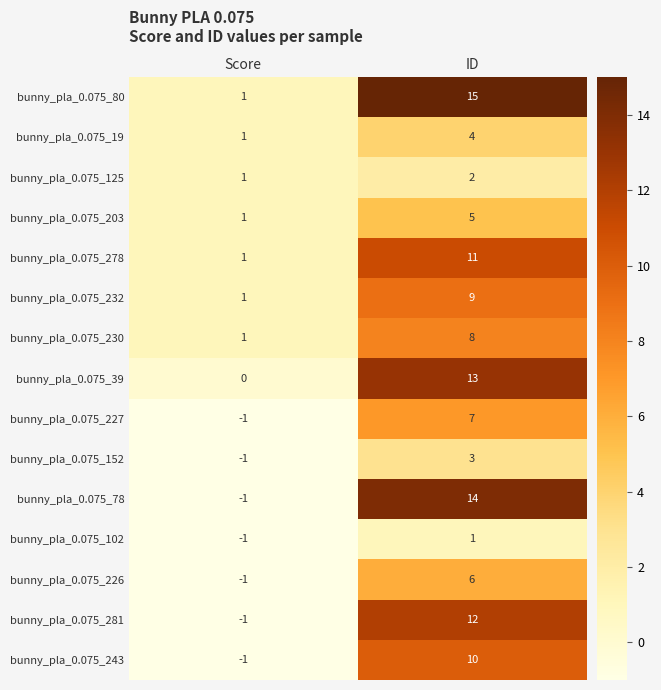

What is the difference between the highest and lowest values at Score?

2